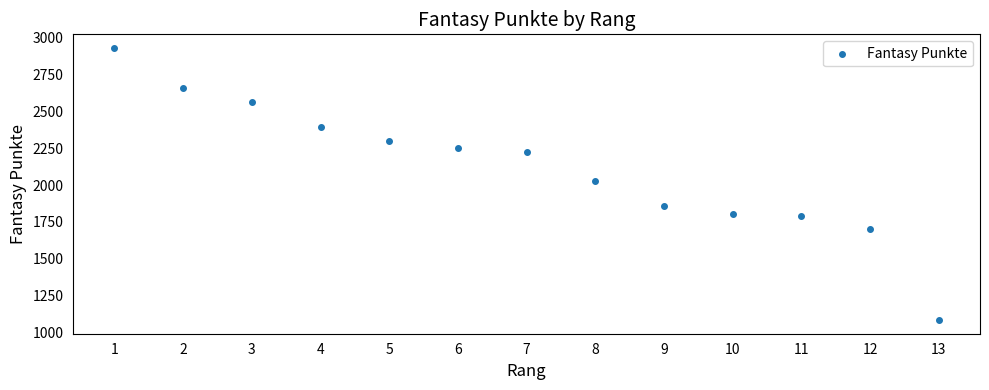

What is the range of X values (max minus min)?

12